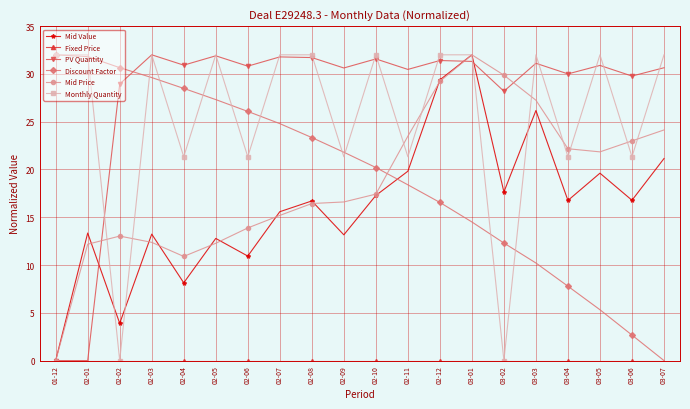

What is the maximum value shown in the chart?

32.0